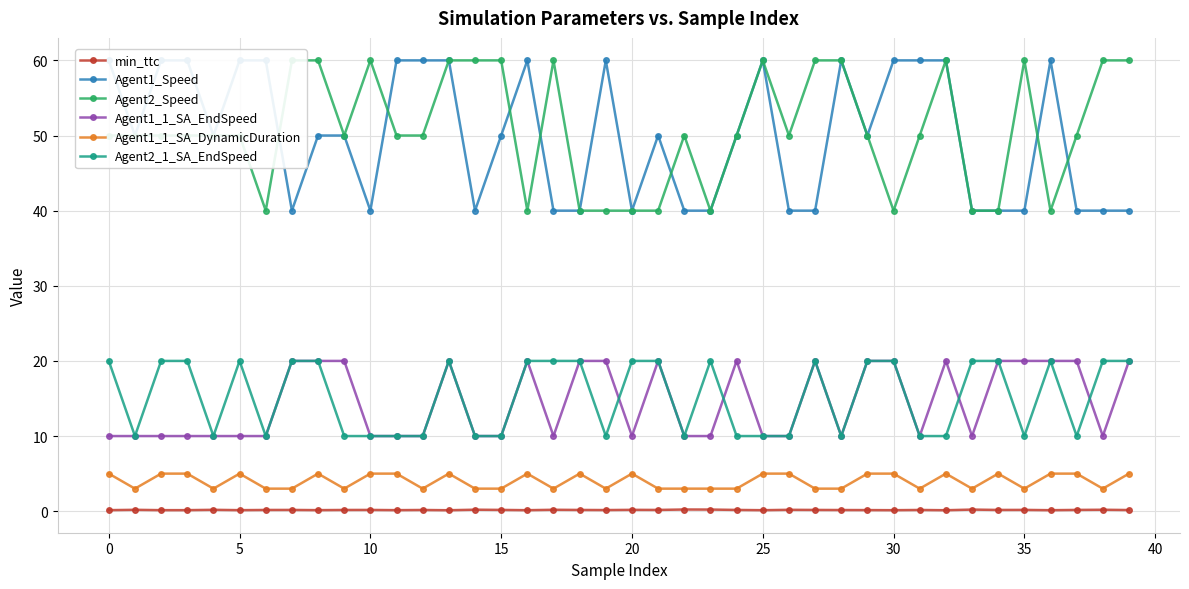

Is this an area chart (filled region under the line)?

No